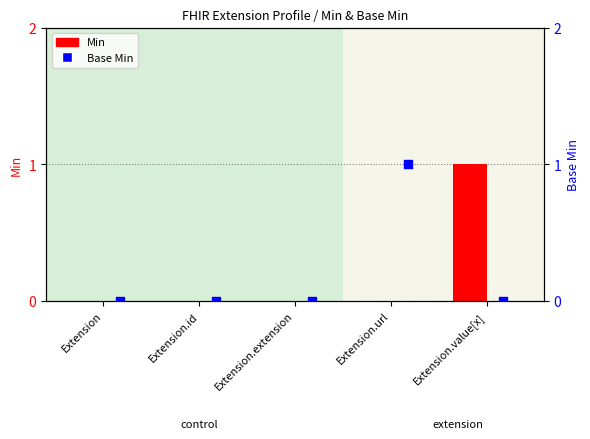

At which category is the sum across all series the highest?

Extension.url